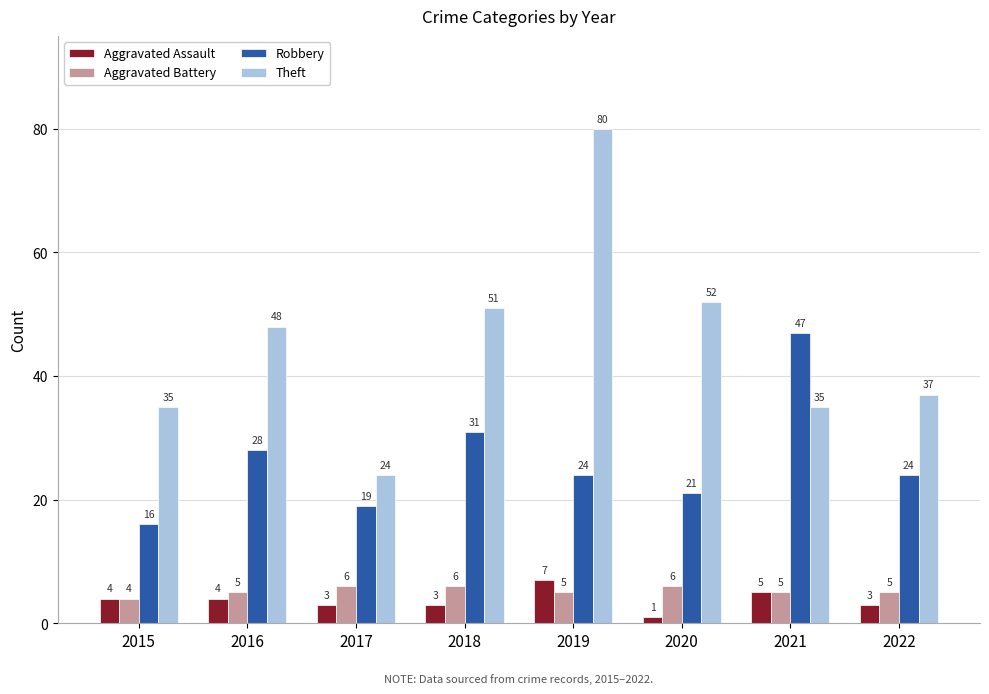

What is the approximate value of Robbery at 2018?

31